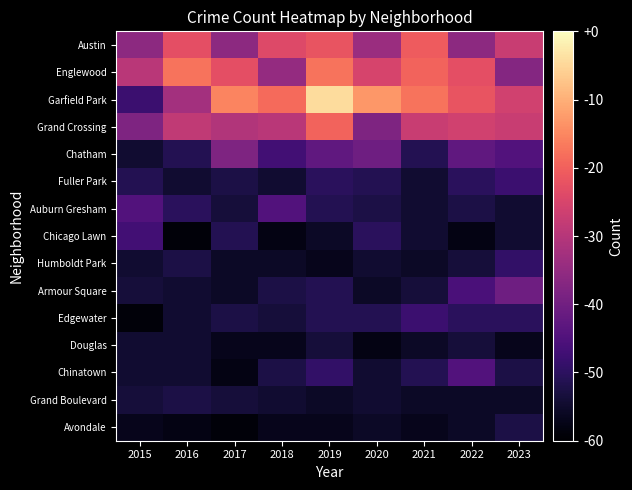

What is the total value across all series at 2023?

205